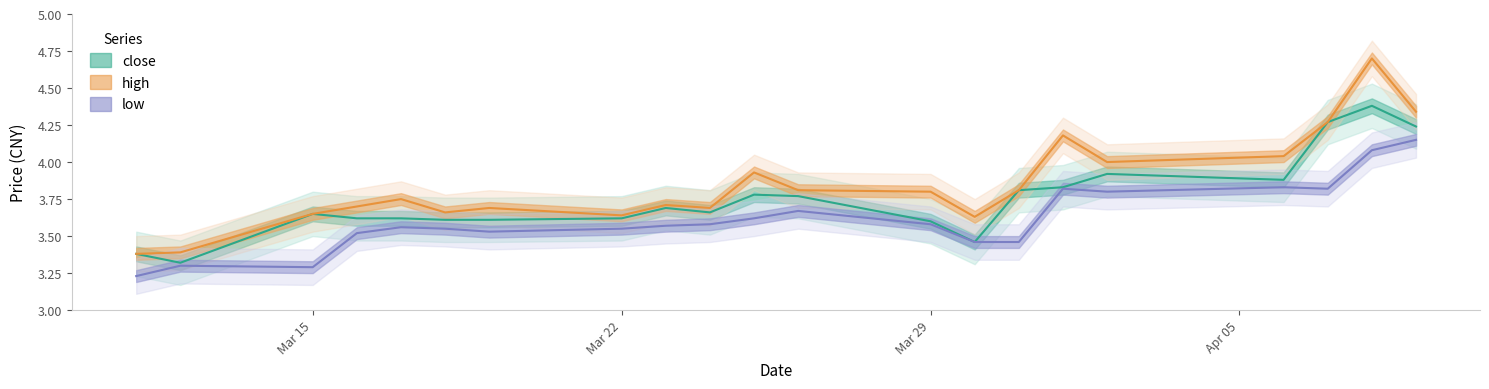

How many lines are shown in the chart?

3